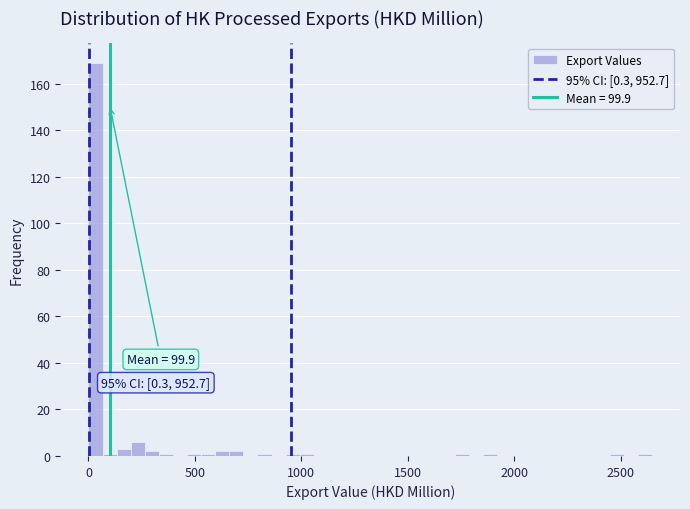

Read against the x-axis, roughly where is the centre of the tallest bar?

50